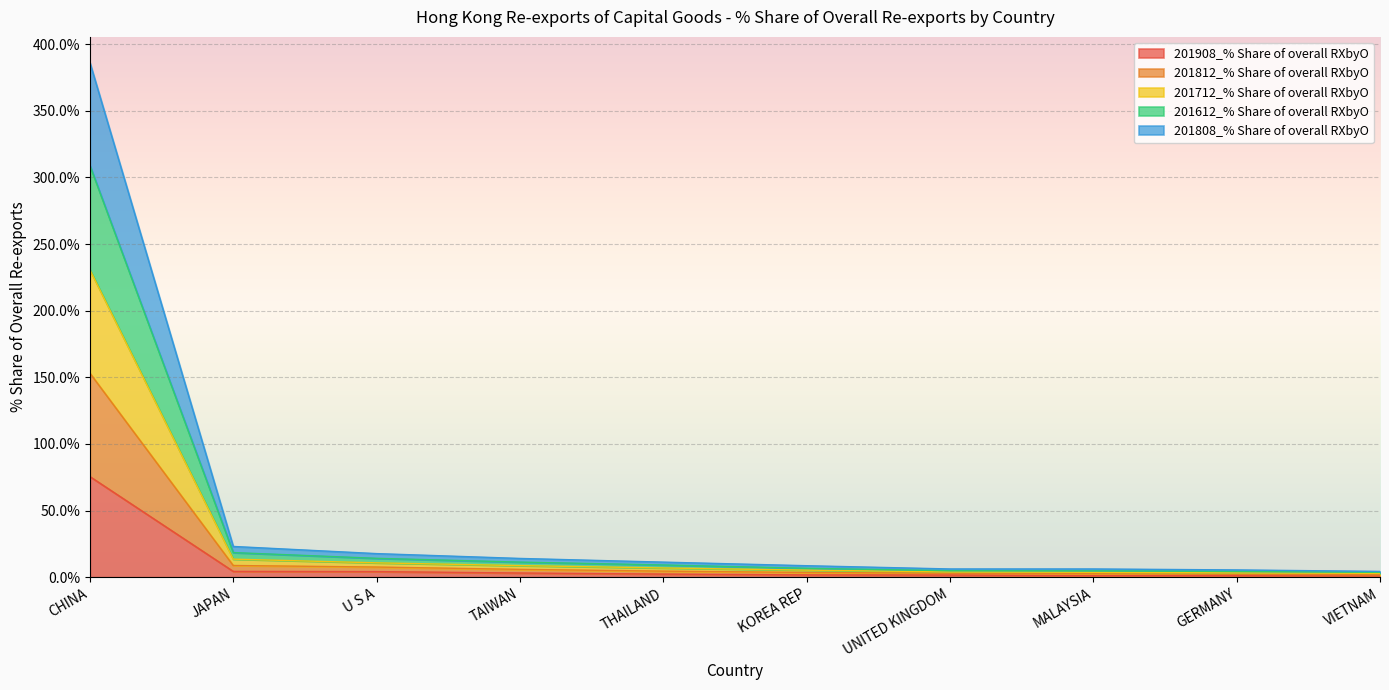

Does the chart display data point markers on the line(s)?

No